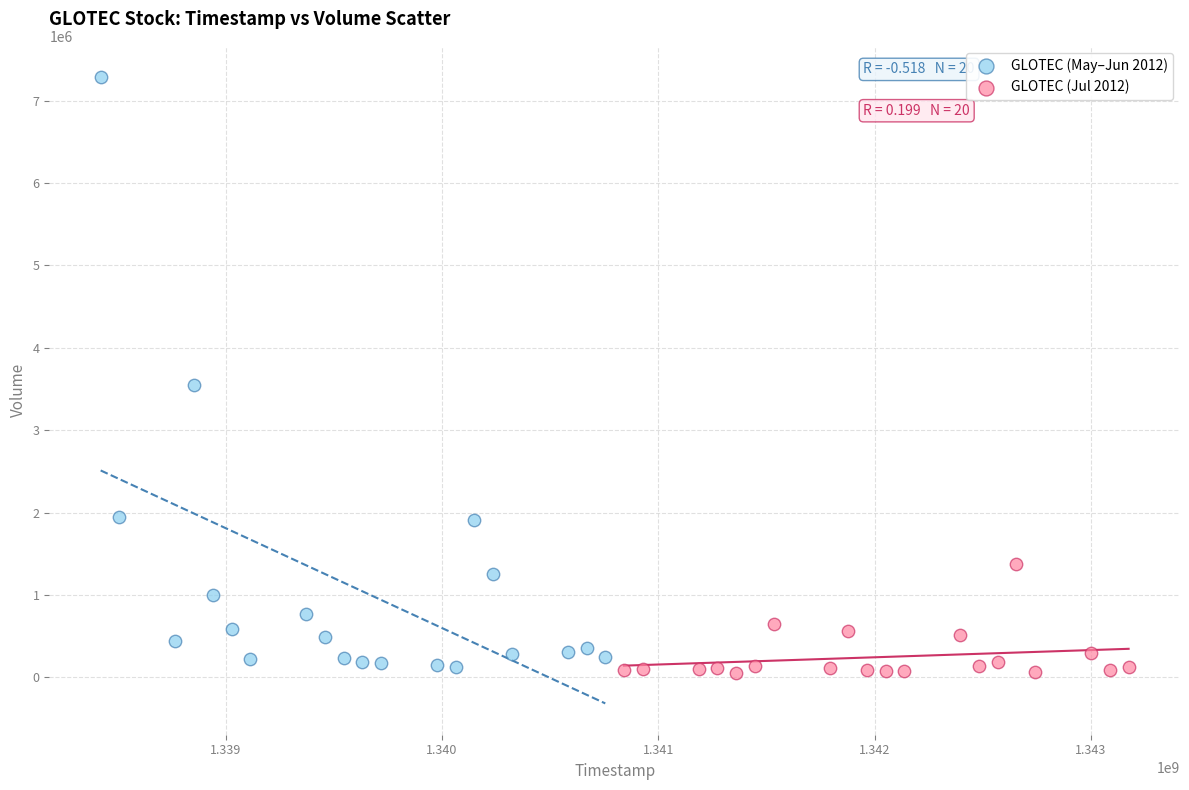

Which series has the largest Y range (max minus min)?

GLOTEC (May–Jun 2012)